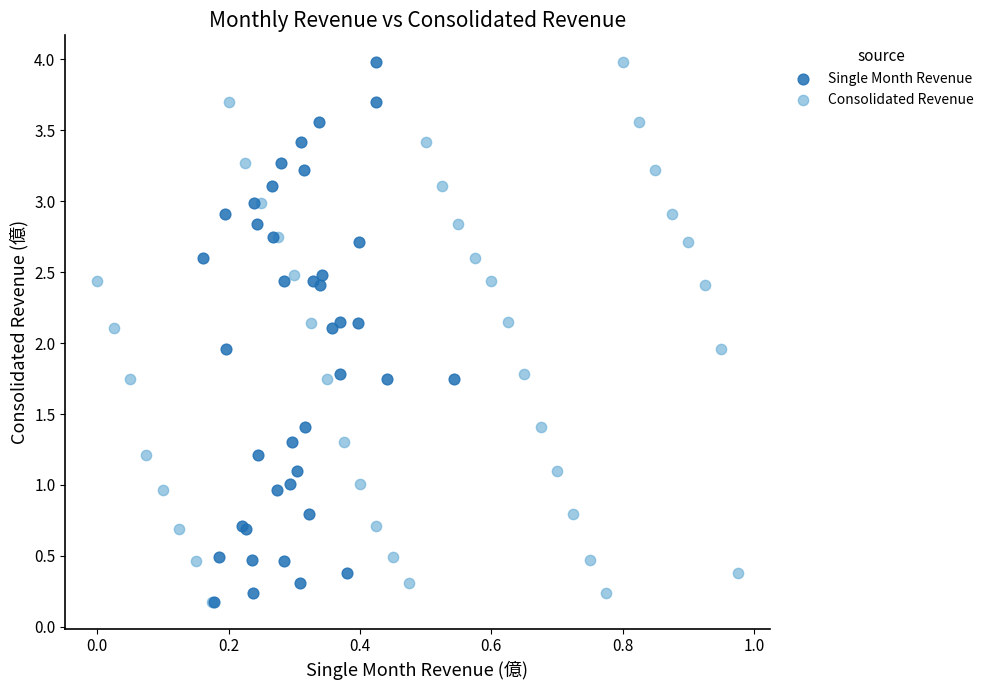

What are all the series names shown in the legend?

Single Month Revenue, Consolidated Revenue